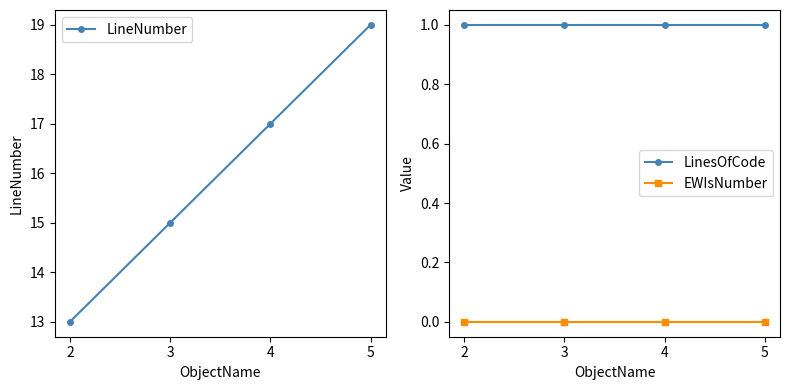

What is the total value across all series at 4?

18